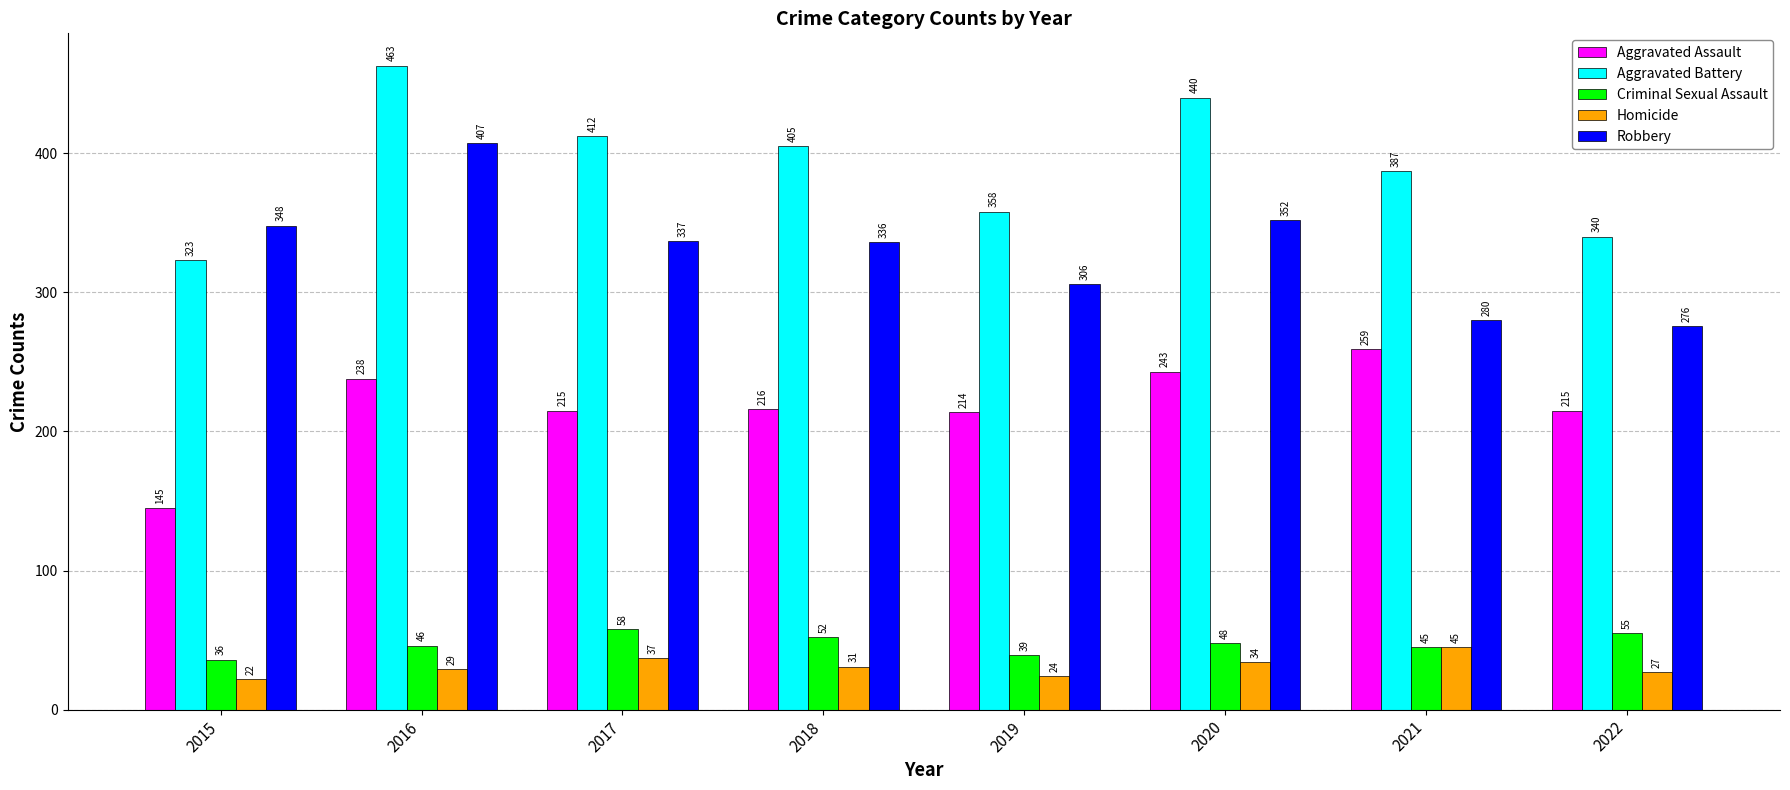

Which series has the largest total across all categories?

Aggravated Battery